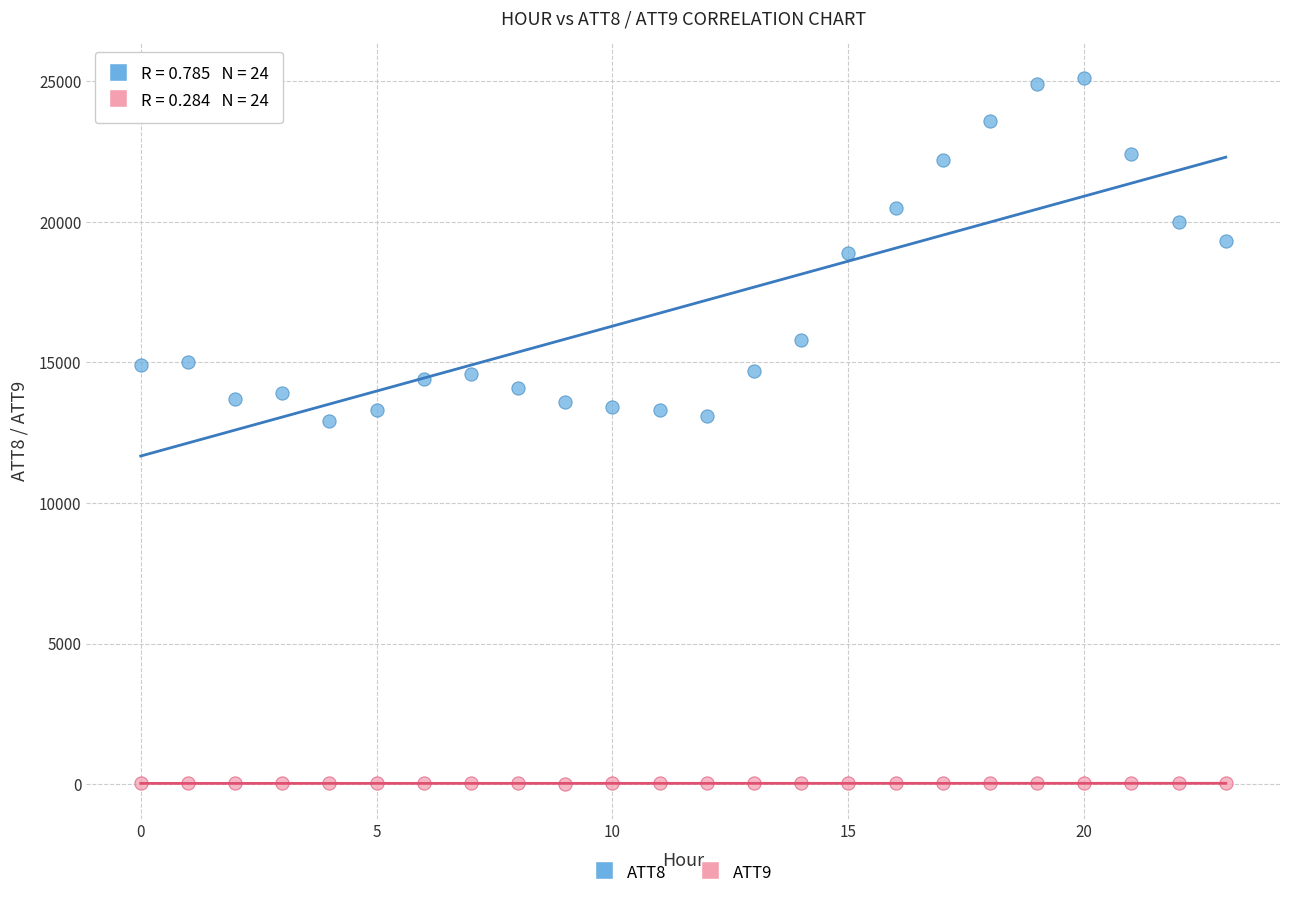

Which series has the widest spread of Y values?

ATT8